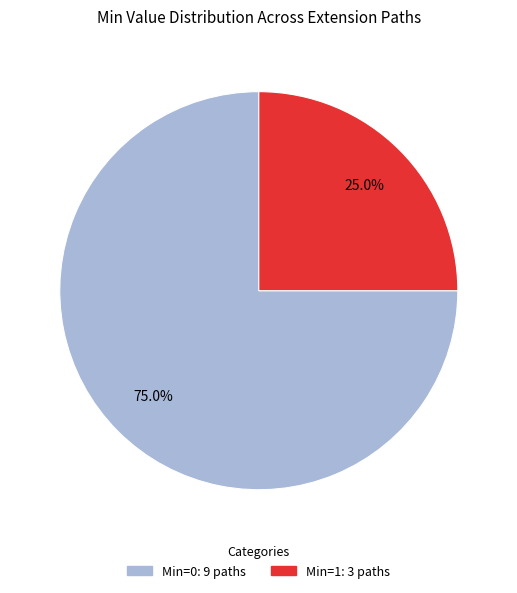

Count the number of slices in the pie.

2